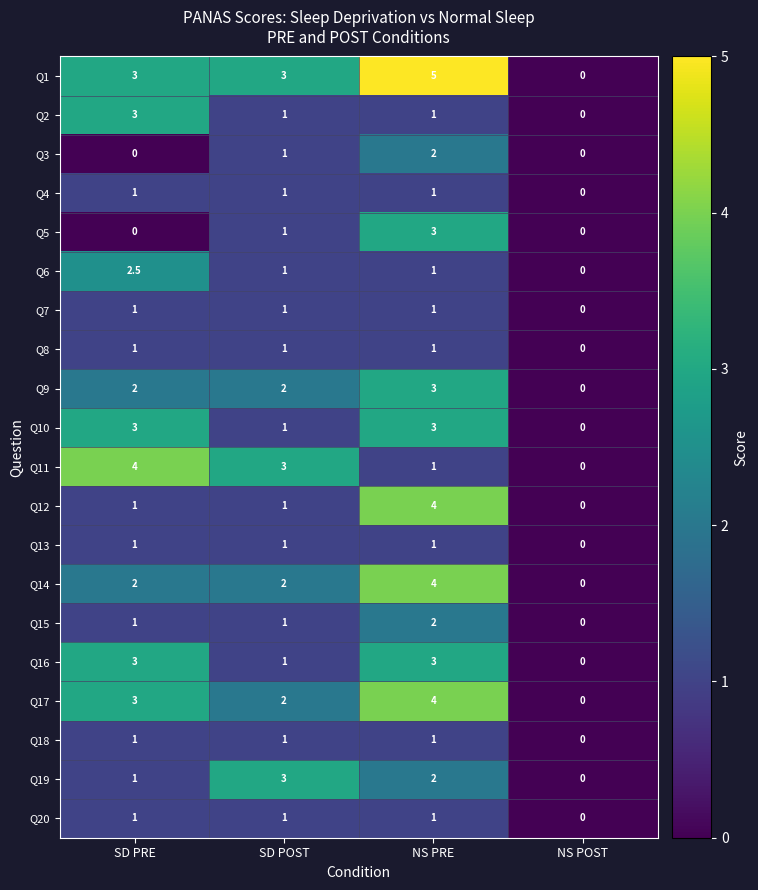

What is the total value across all series at SD PRE?

34.5